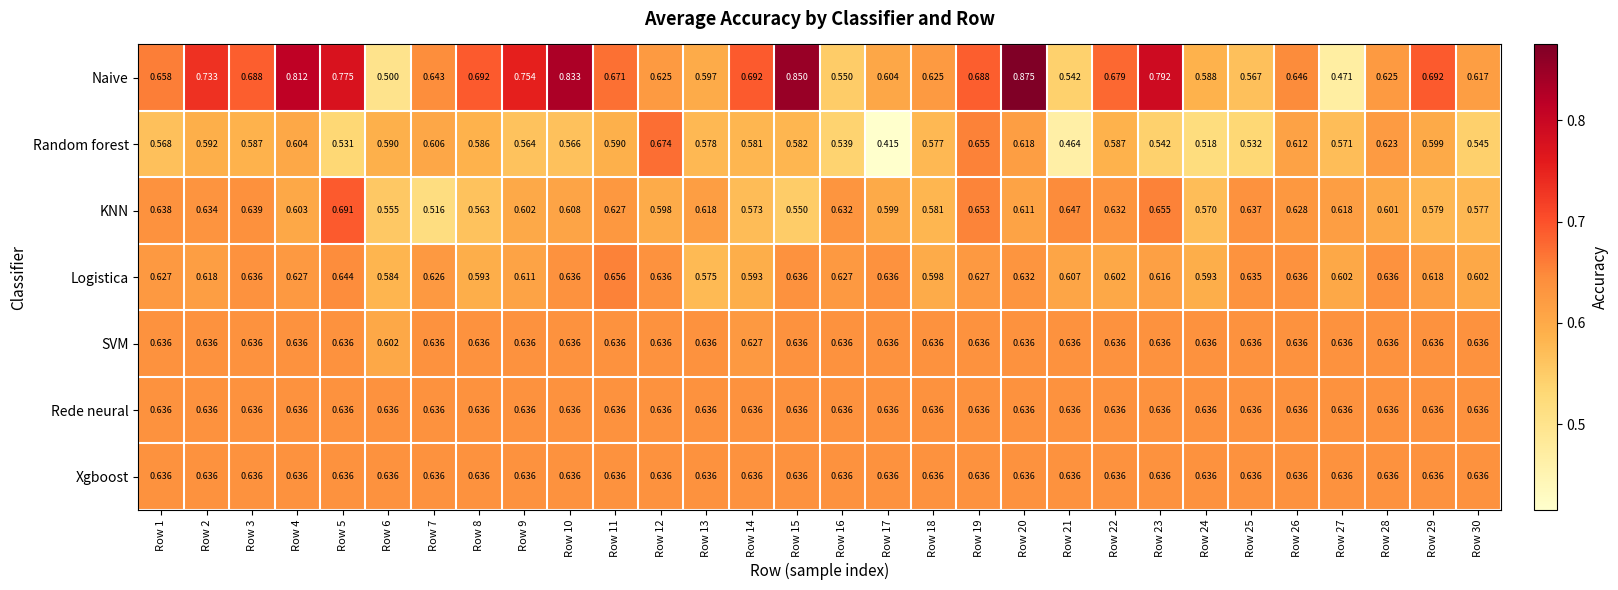

Which series has the largest total across all categories?

Naive